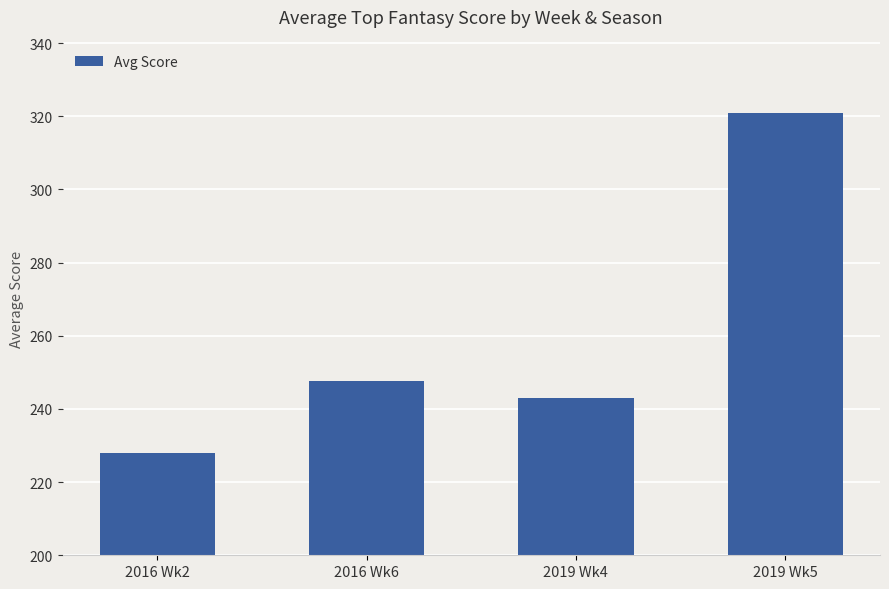

The chart shows a value of 320.9 at 2019 Wk5. True or false?

True